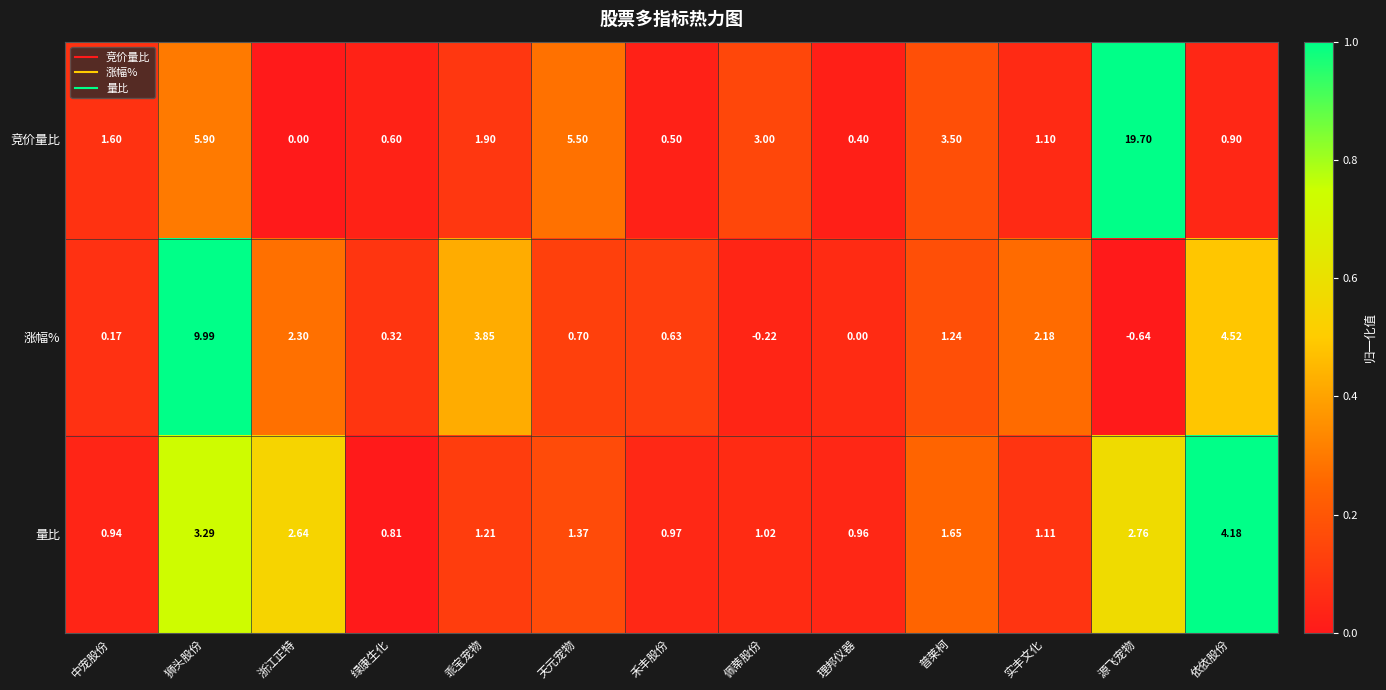

Is the value of 竞价量比 at 普莱柯 greater than the value of 涨幅% at 理邦仪器?

Yes